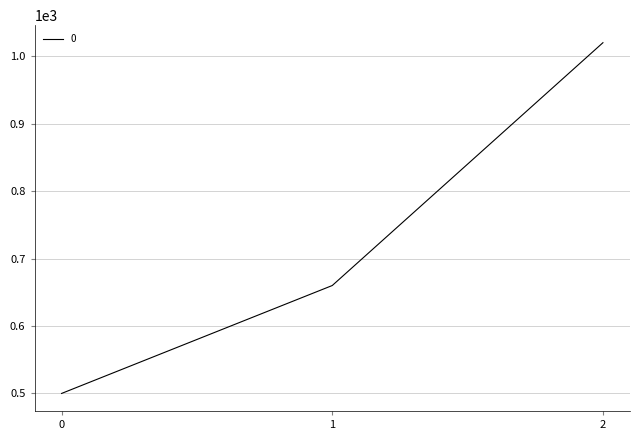

How many categories are shown in the chart?

3